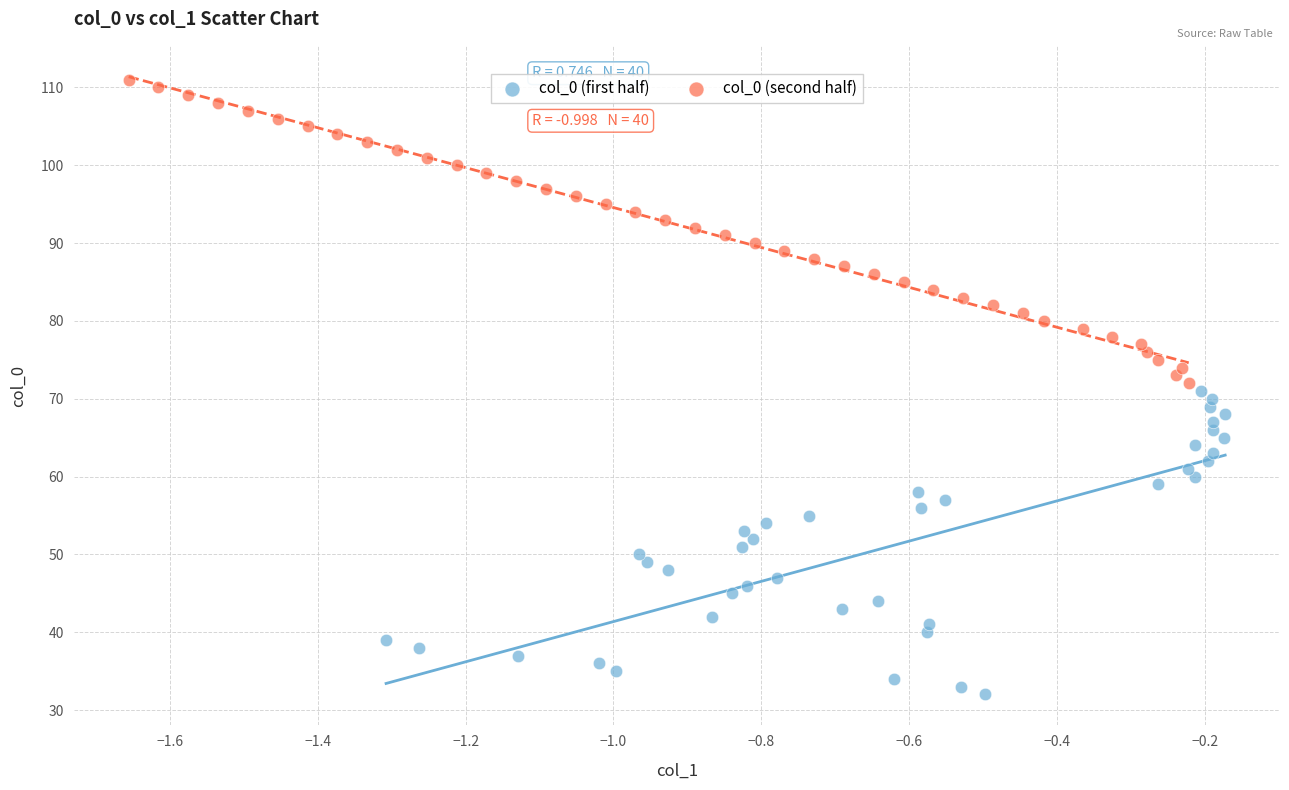

What are all the series names shown in the legend?

col_0 (first half), col_0 (second half)